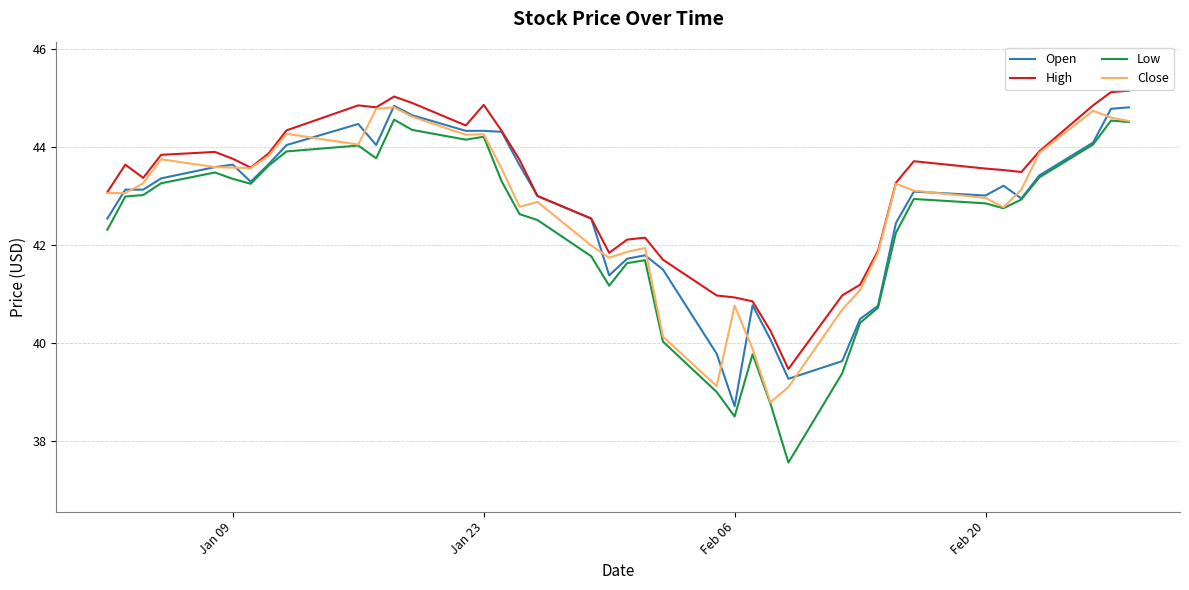

True or false: High and Low intersect in this chart.

False